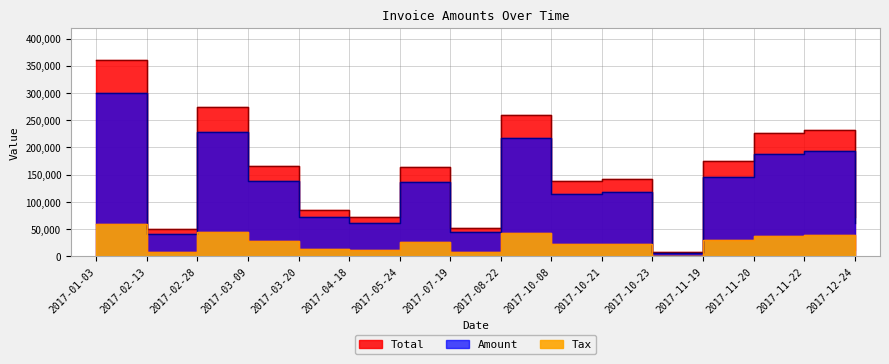

At which category is the sum across all series the highest?

2017-01-03